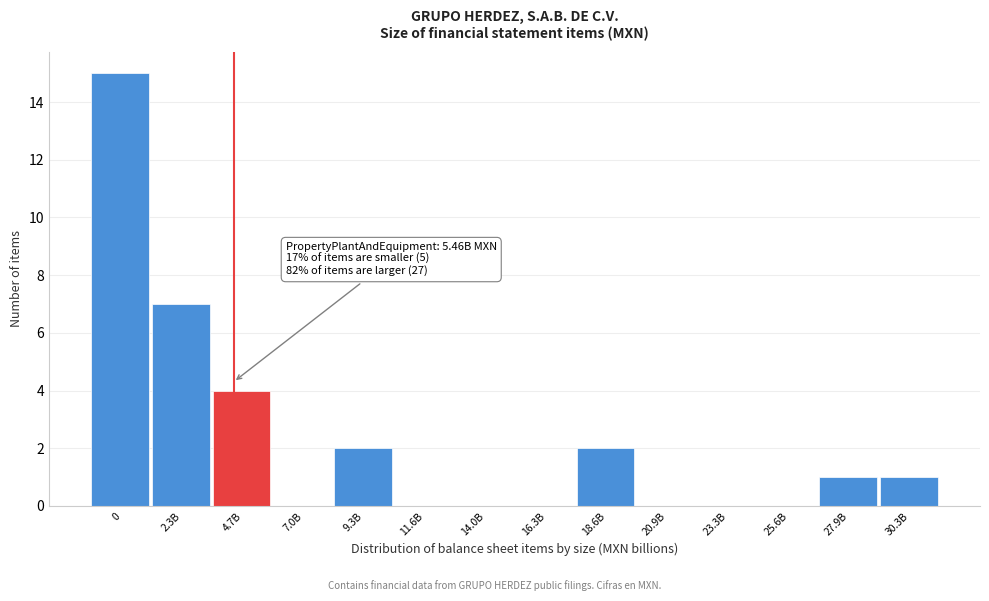

Reading right to left, transcribe all the data shown in this chart.

30.3B=1	27.9B=1	25.6B=0	23.3B=0	20.9B=0	18.6B=2	16.3B=0	14.0B=0	11.6B=0	9.3B=2	7.0B=0	4.7B=4	2.3B=7	0=15